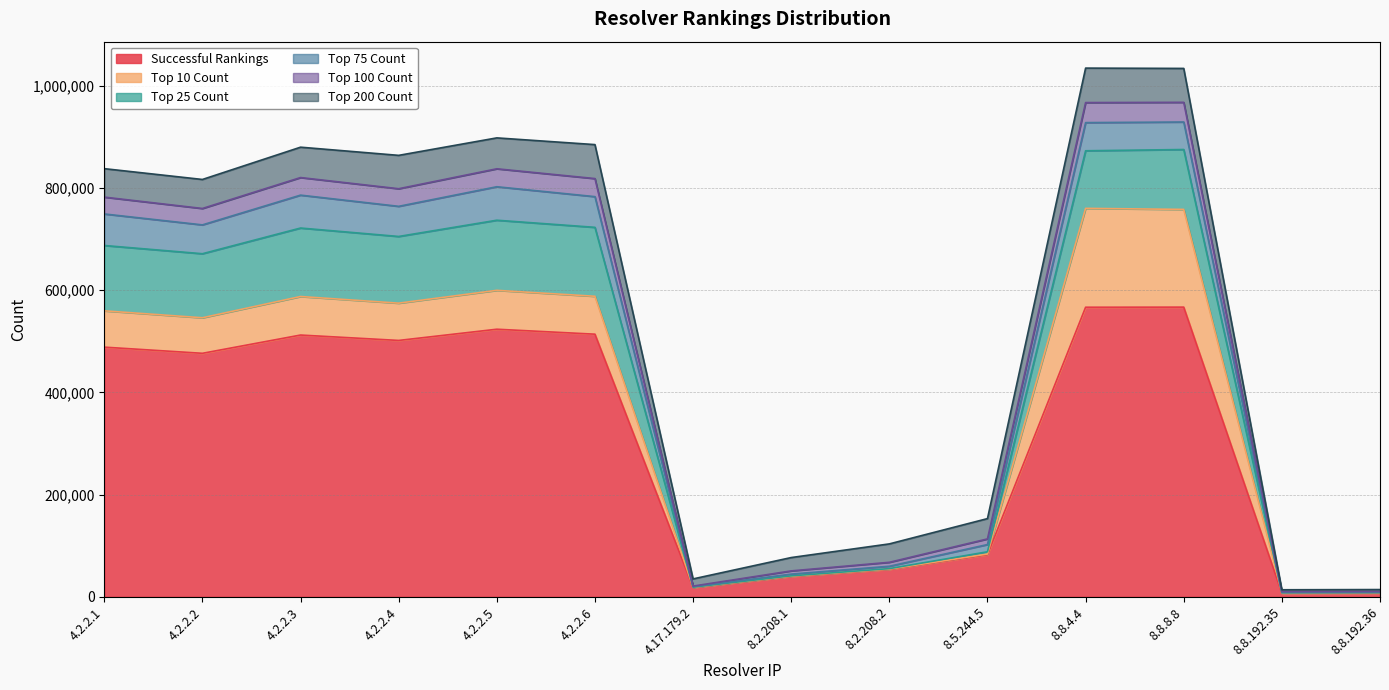

Is the value of Top 200 Count at 8.8.192.35 greater than the value of Top 75 Count at 8.2.208.2?

No